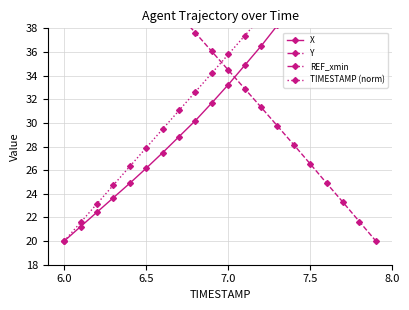

Rank the series by their maximum value, from highest to lowest.

X, Y, TIMESTAMP (norm), REF_xmin